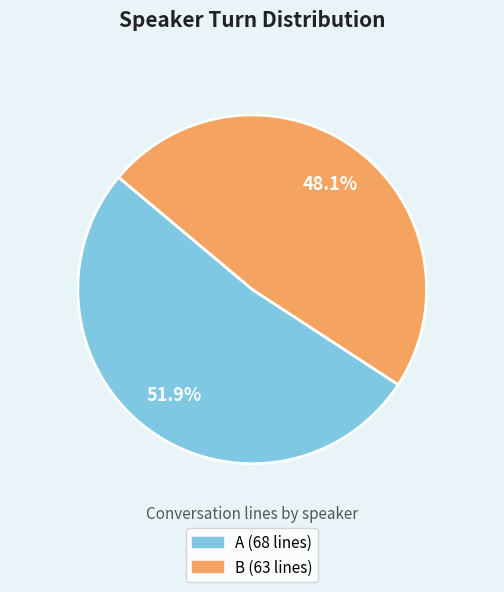

Between A and B, which is larger?

A